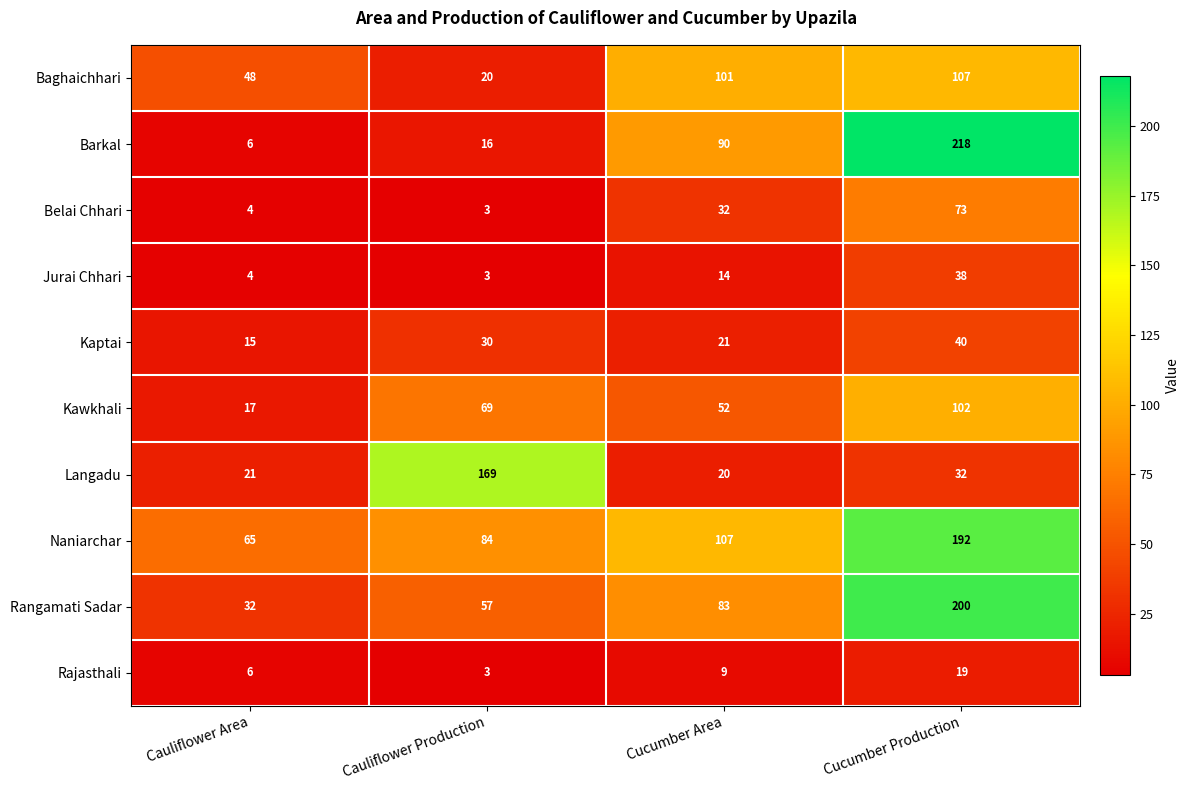

At which category does the chart reach its peak across all series?

Cucumber Production